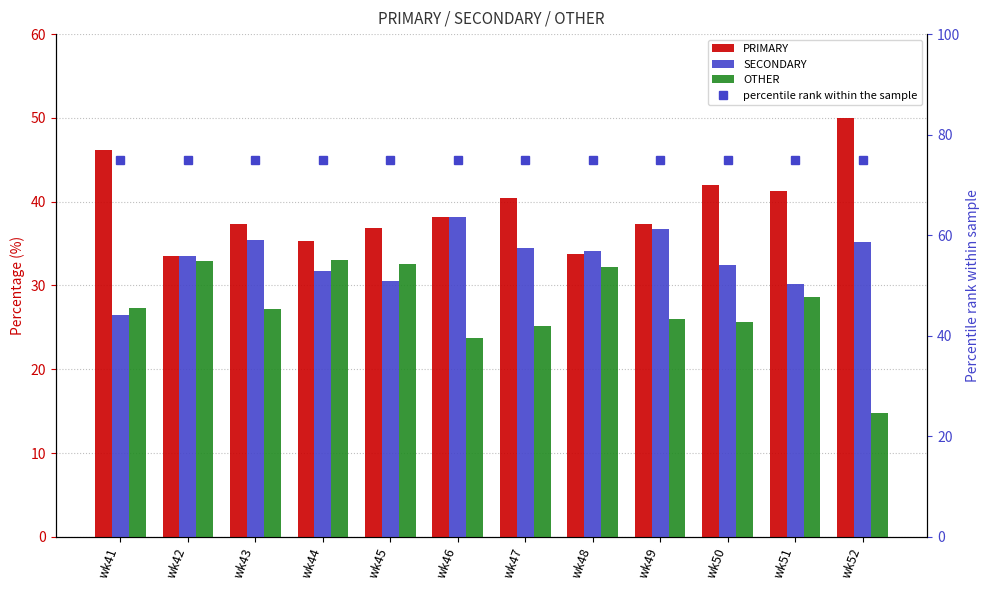

Where is PRIMARY nearest to the value 41?

wk51